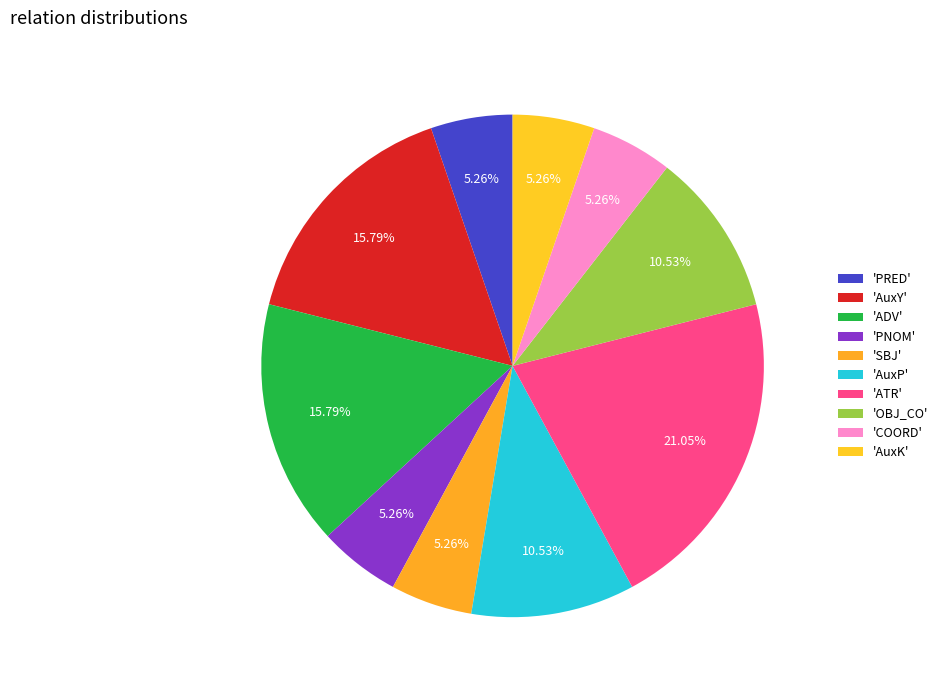

How many slices are in this pie chart?

10